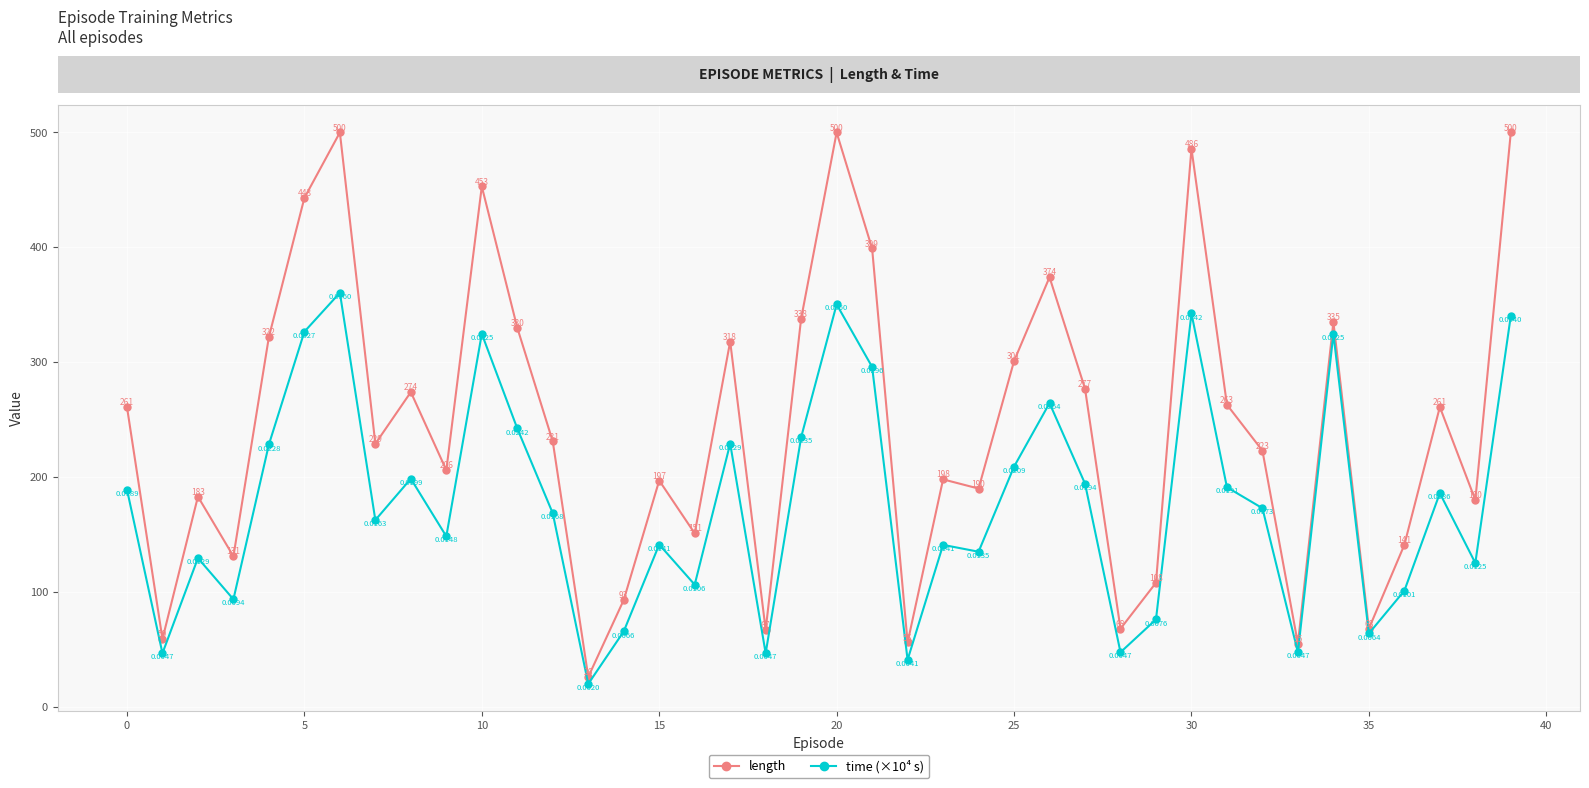

Rank the series by their average value, from highest to lowest.

length, time (×10⁴ s)